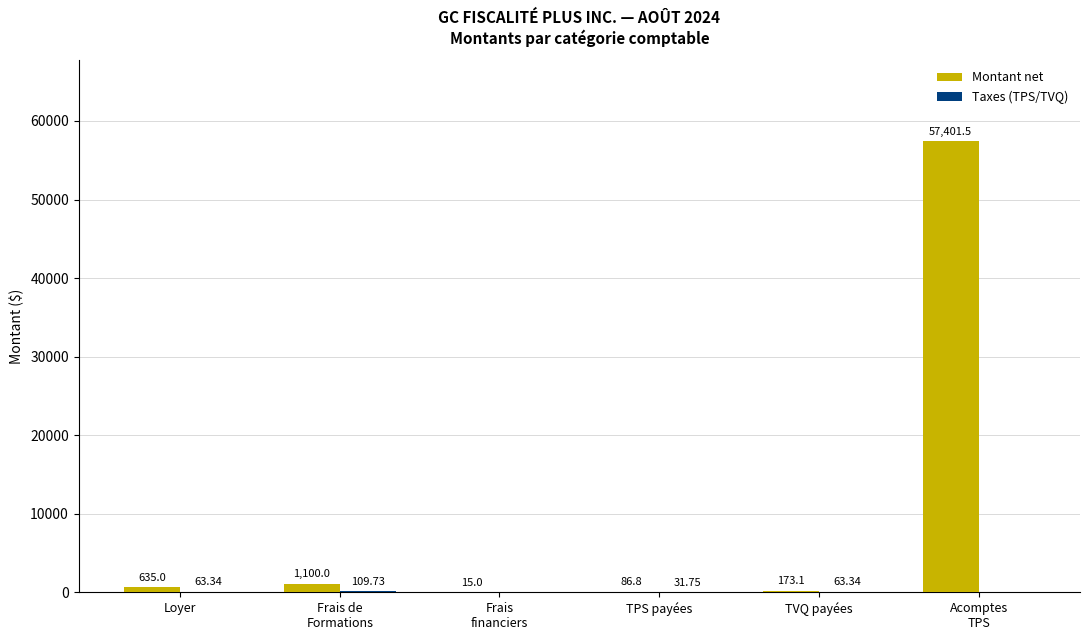

What is the total value across all series at TVQ payées?

236.4